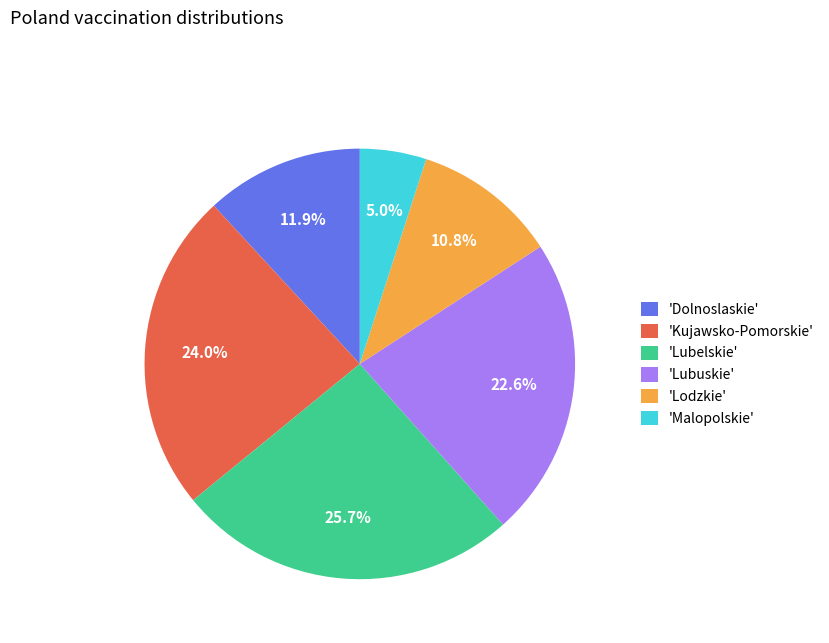

Is there any slice that represents more than half of the pie?

No